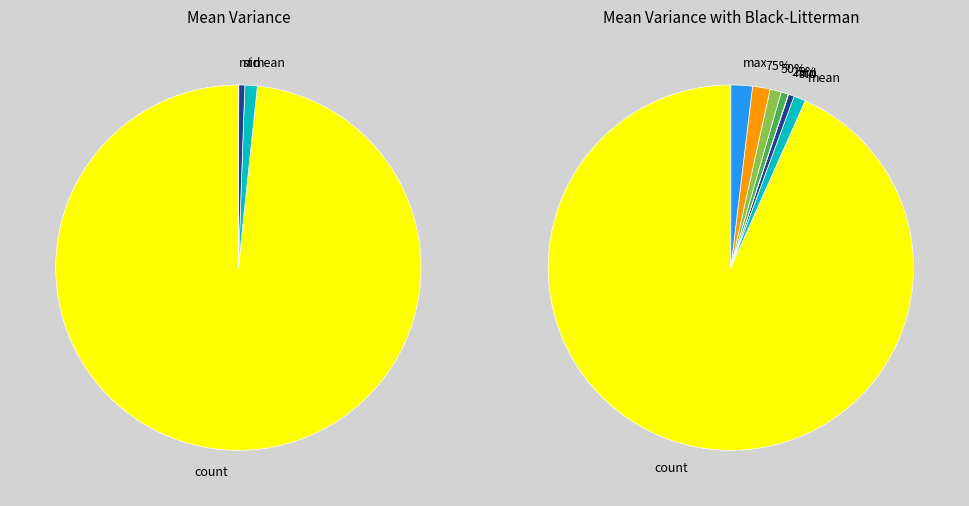

How many segments does this pie chart have?

8